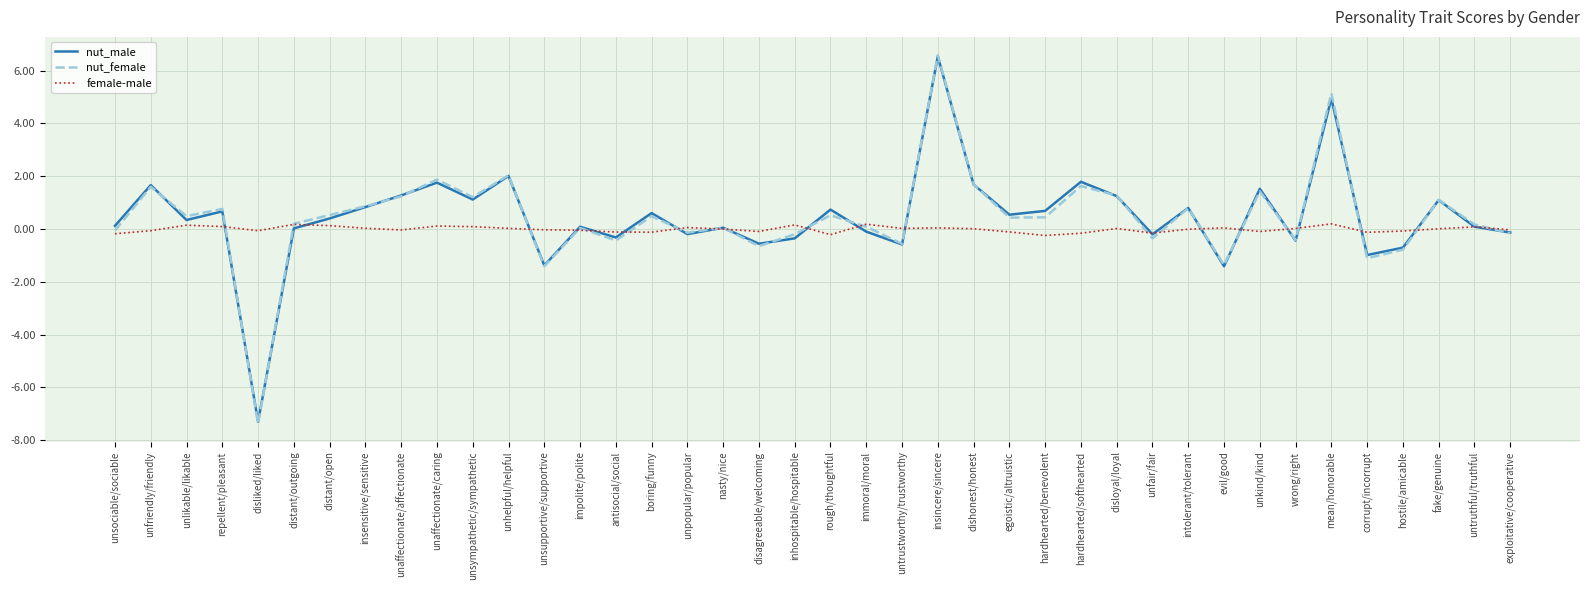

Does the chart have visible grid lines?

Yes